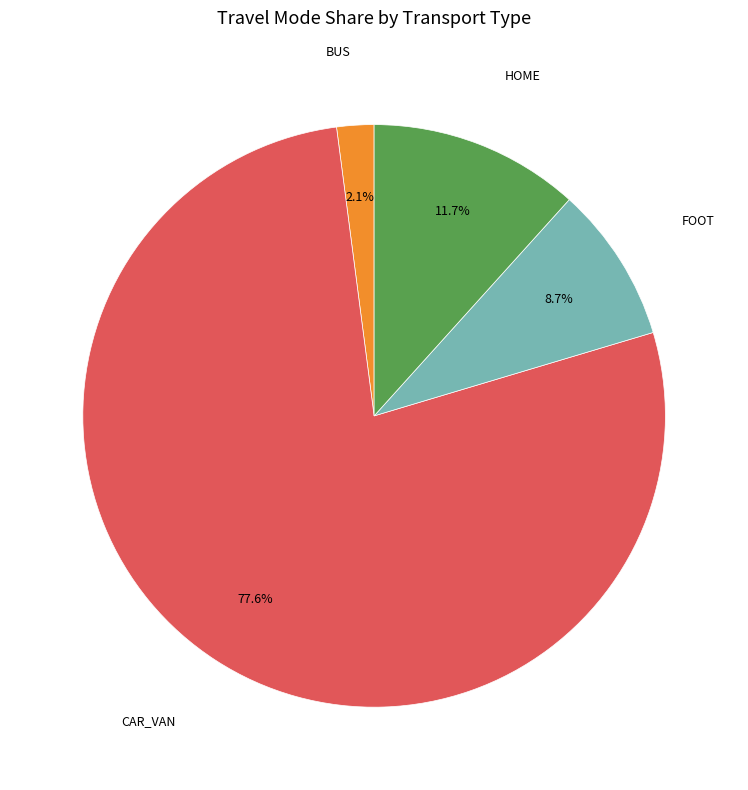

Is there a majority slice in this chart?

Yes